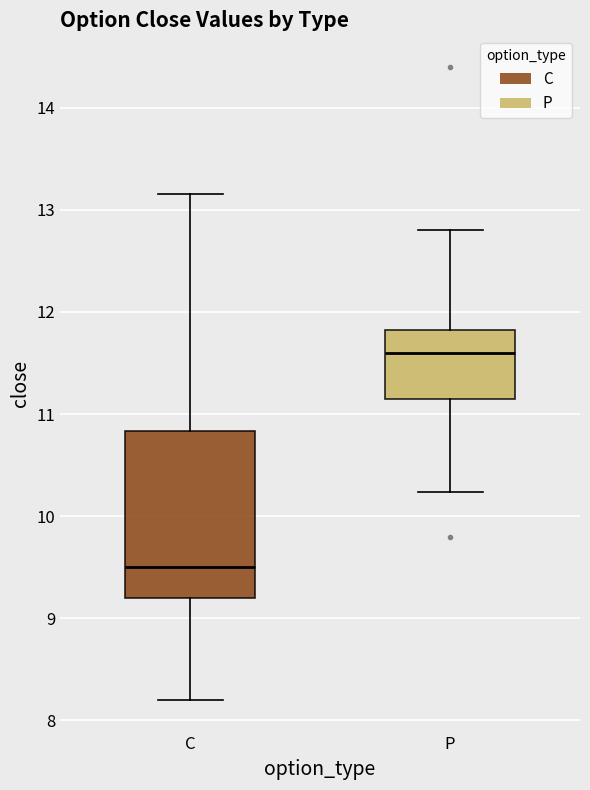

Which box is the tallest, from its lower edge to its upper edge?

C